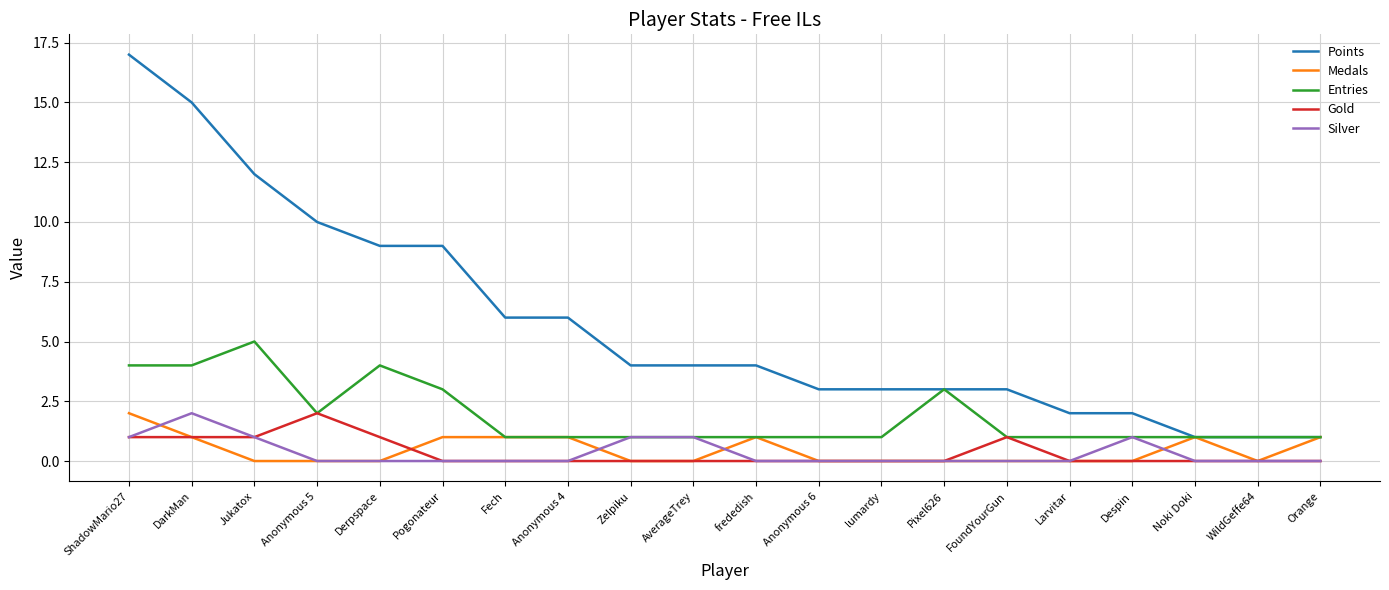

True or false: Silver and Points cross at least once.

False